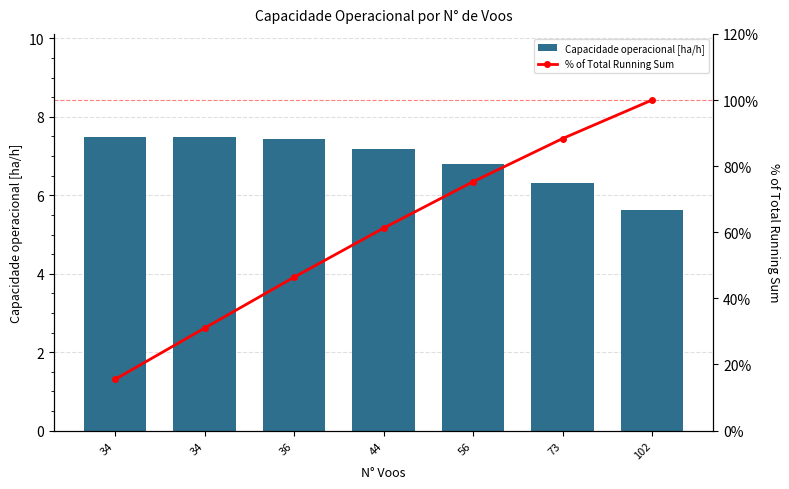

At which label does Capacidade operacional [ha/h] first exceed 7?

34